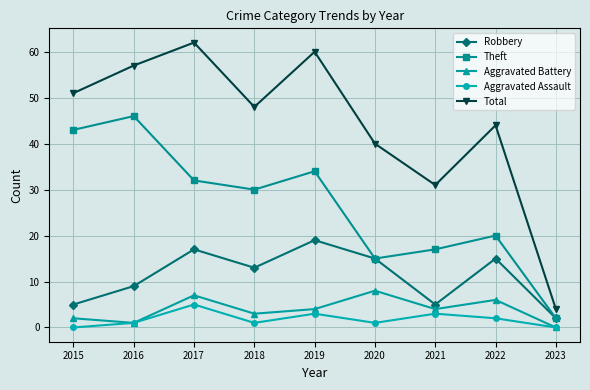

Read the Aggravated Battery value at 2020.

8